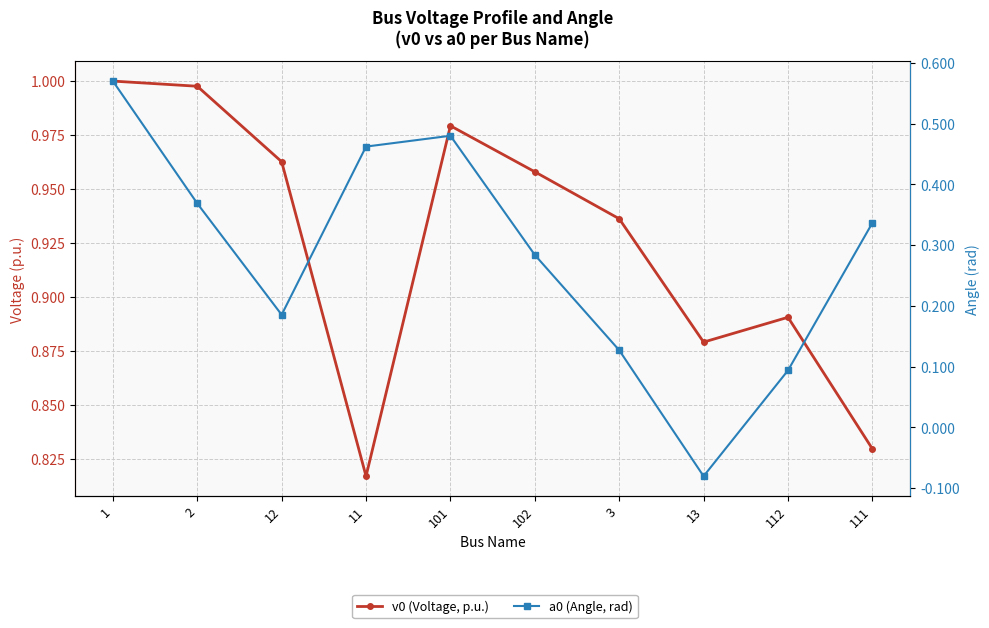

What is the difference between the maximum and second lowest values in the a0 (Angle, rad) series?

0.5